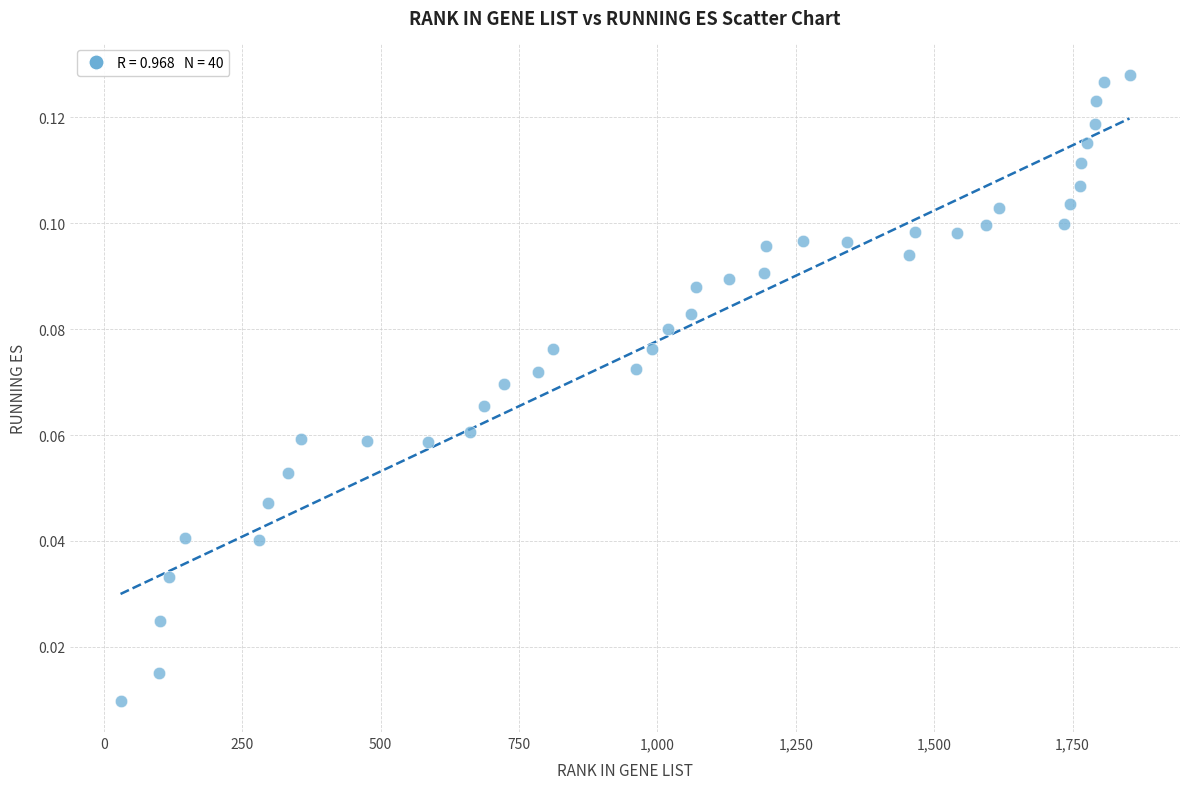

What is the range of X values (max minus min)?

1823.0